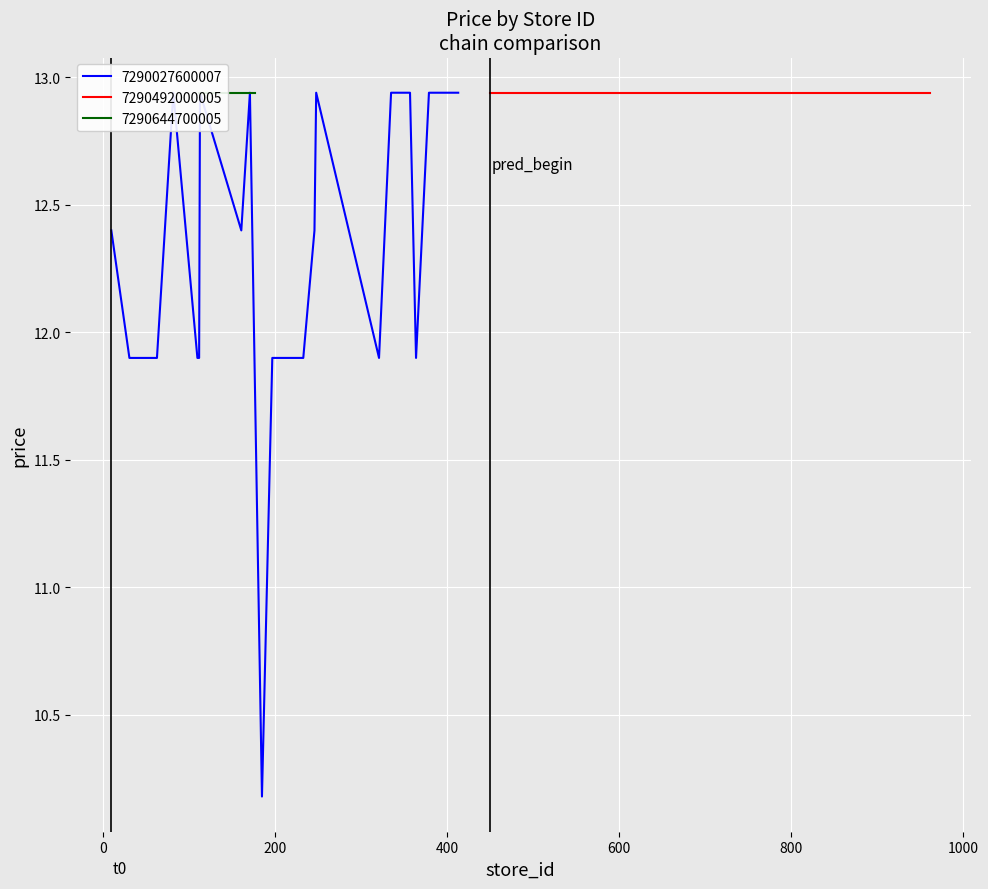

What is the difference between the maximum and second lowest values?

1.0